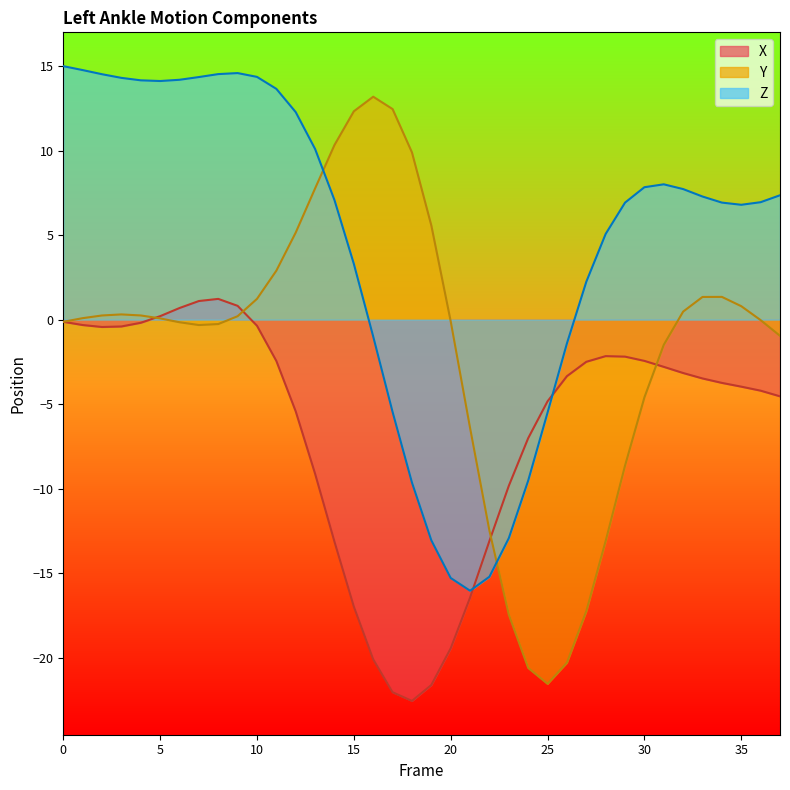

What is the minimum value shown in the chart?

-22.5